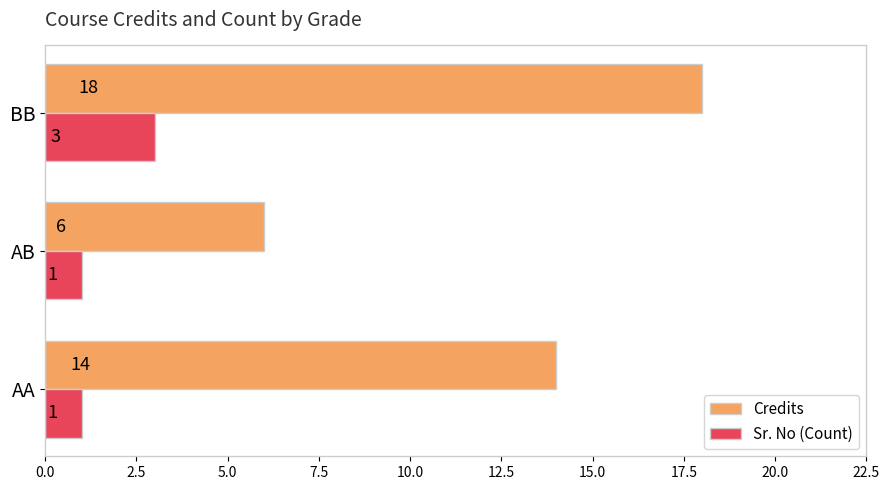

The value of Sr. No (Count) at AA is 1. True or false?

True